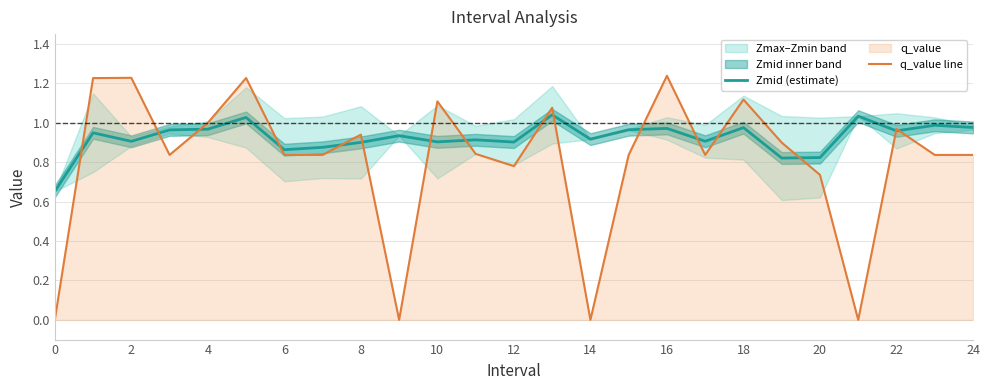

What is the average value of the Zmid (estimate) series?

0.9